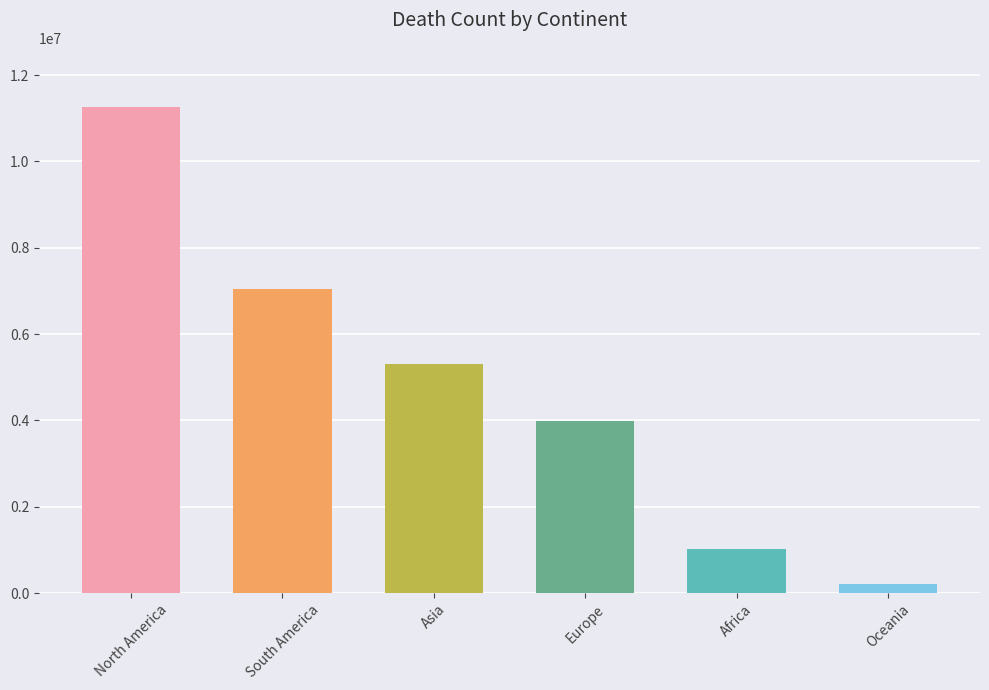

What is the label of the 3rd bar from the left?

Asia